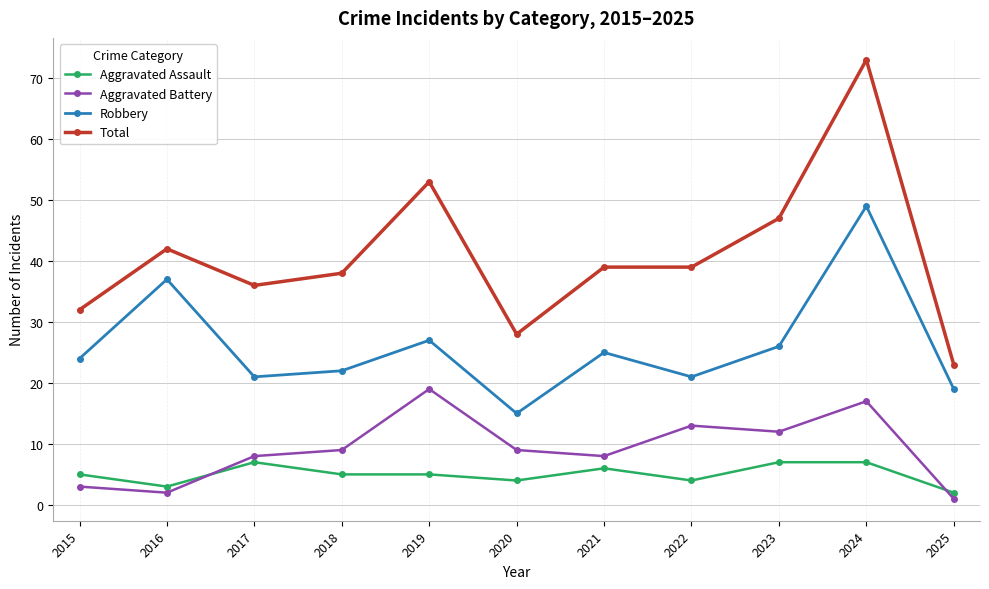

What is the sum of the Robbery values at 2019 and 2021?

52